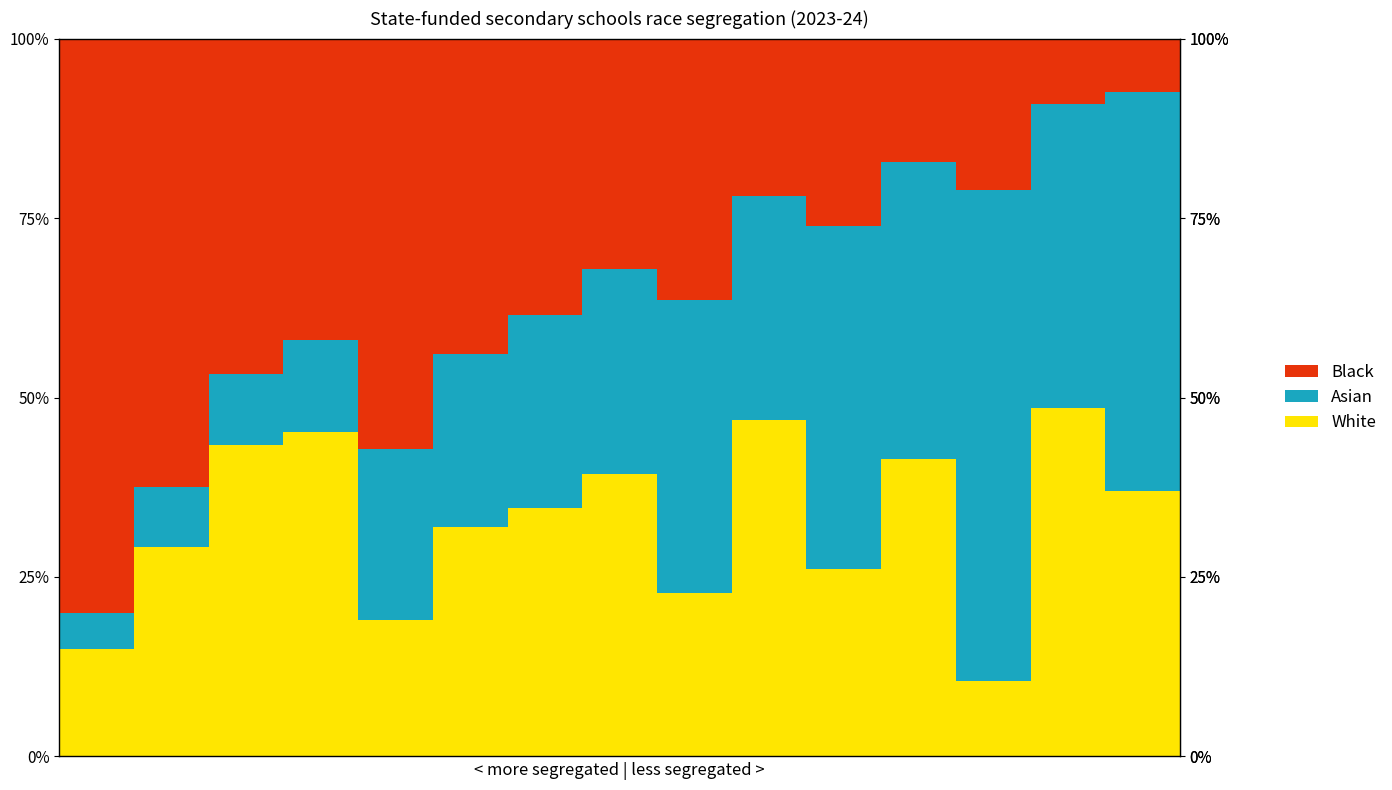

The Asian series shows 15 at 9. True or false?

False